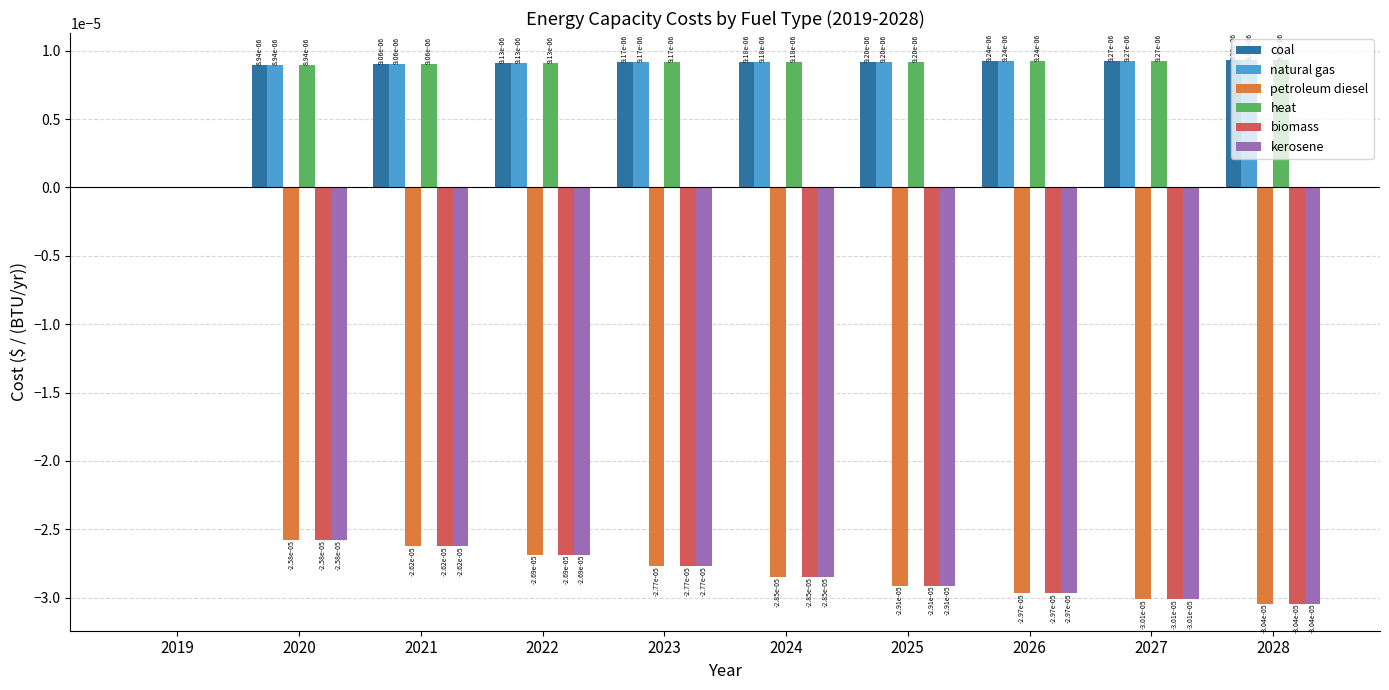

Is it true that kerosene equals -0.0 at 2022?

True